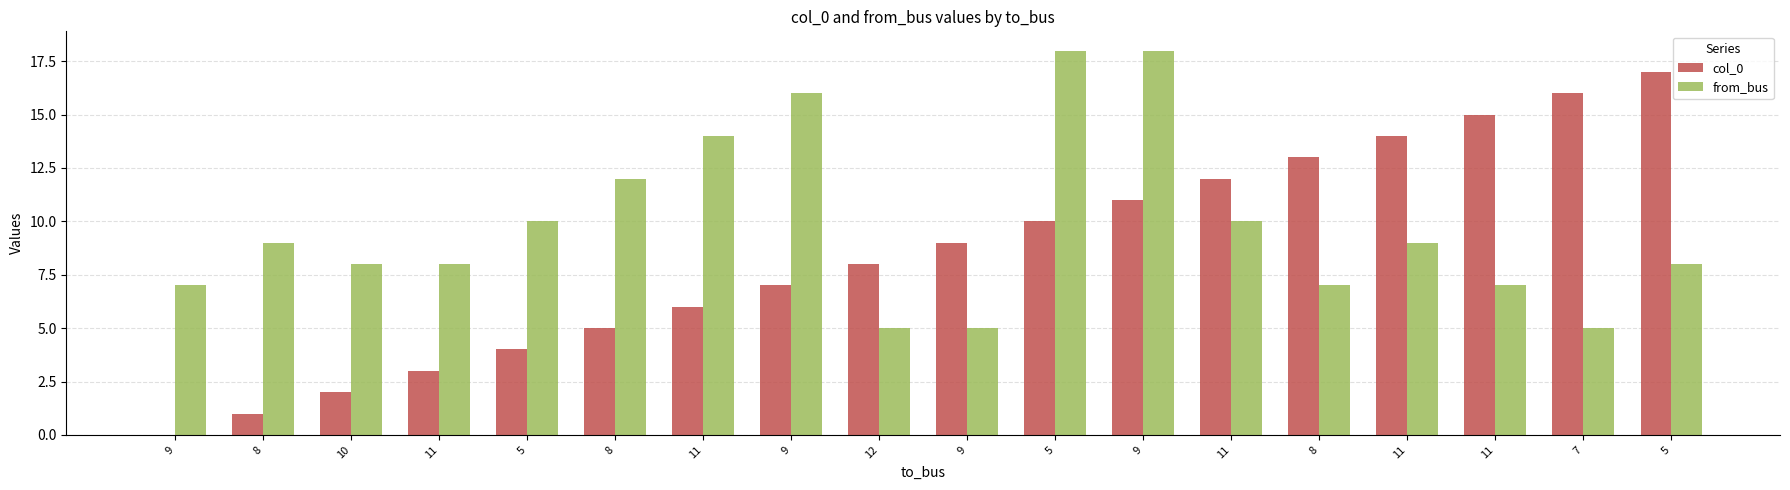

How many groups of bars are there?

18